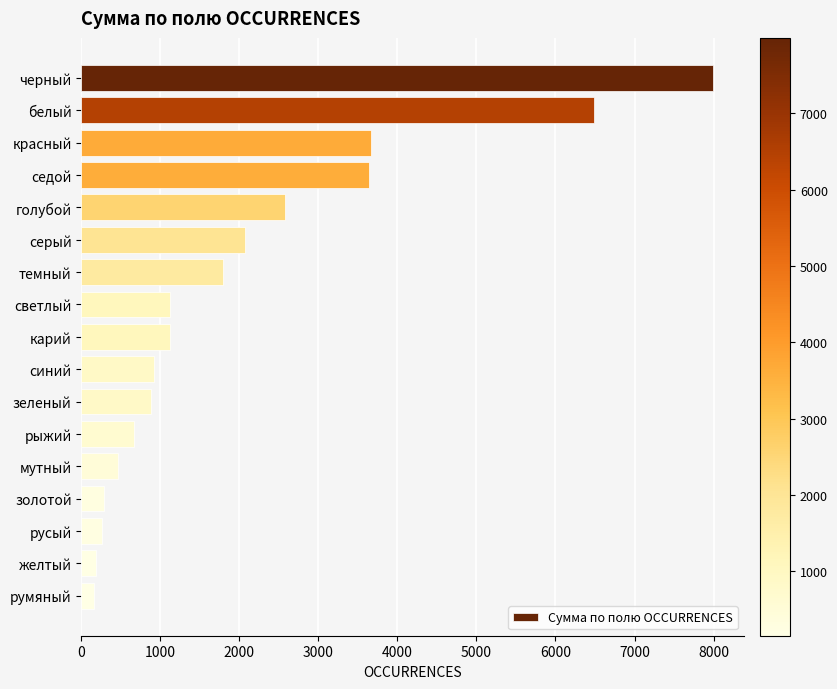

What is the average value?

2016